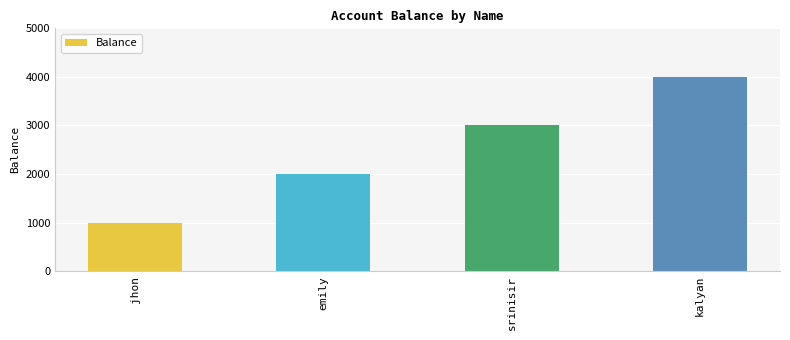

Reading left to right, what are all the values shown in this chart?

1000	2000	3000	4000